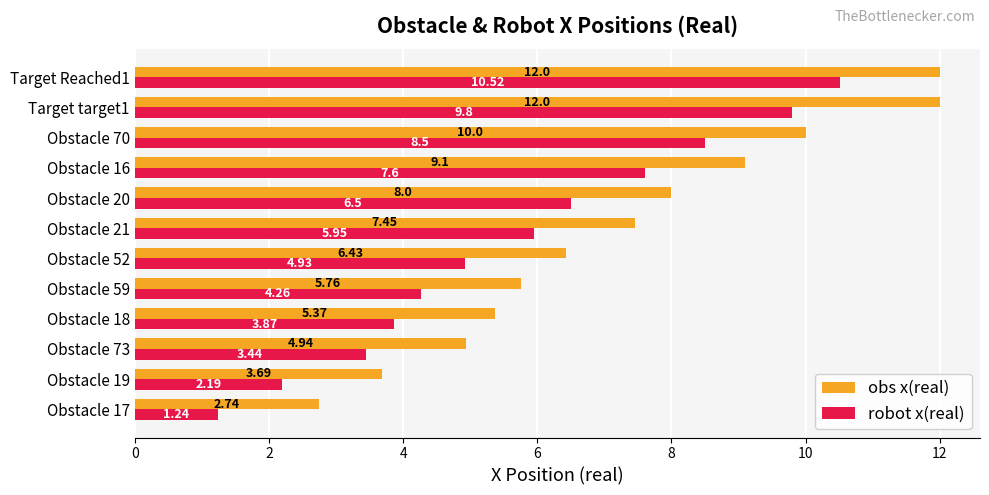

What are all the series names shown in the legend?

obs x(real), robot x(real)